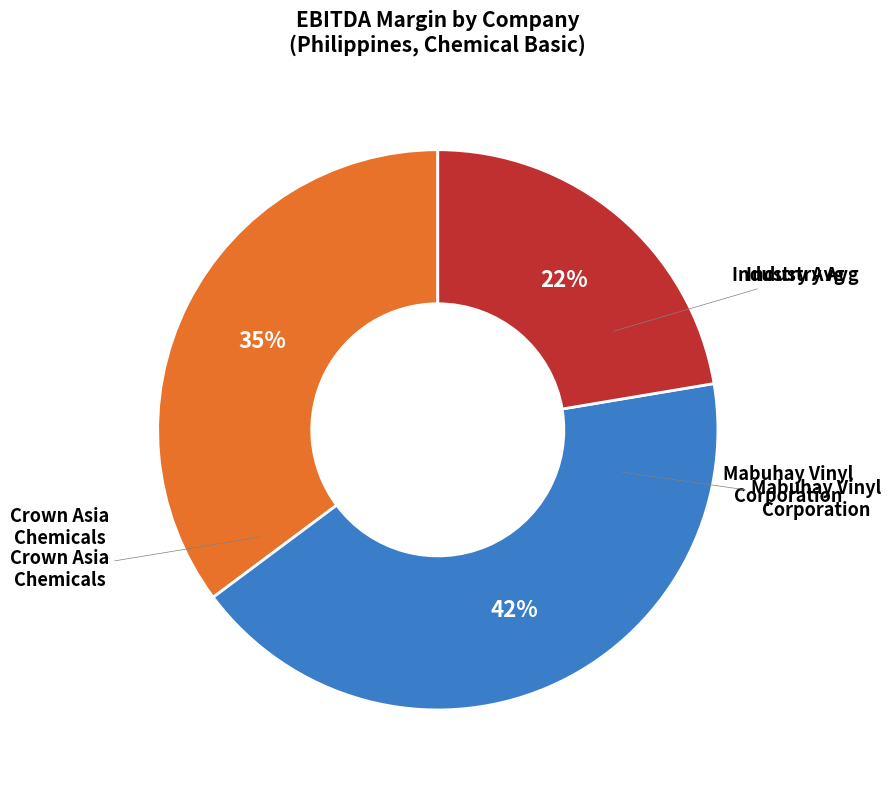

Does any single category account for the majority?

No